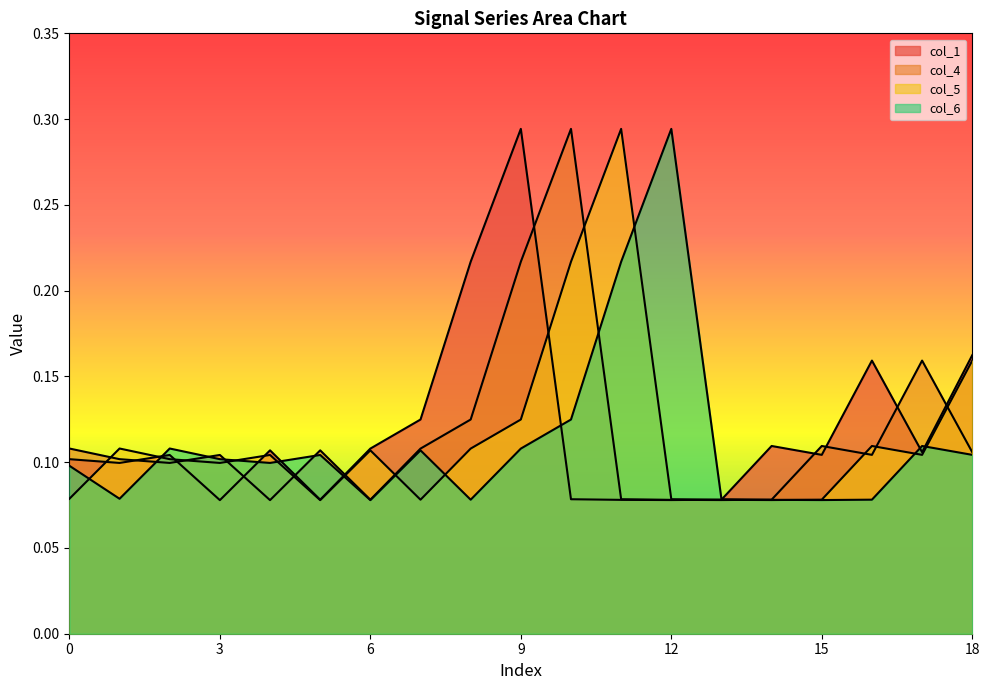

Count the col_4 values in the range 0 to 1.

19